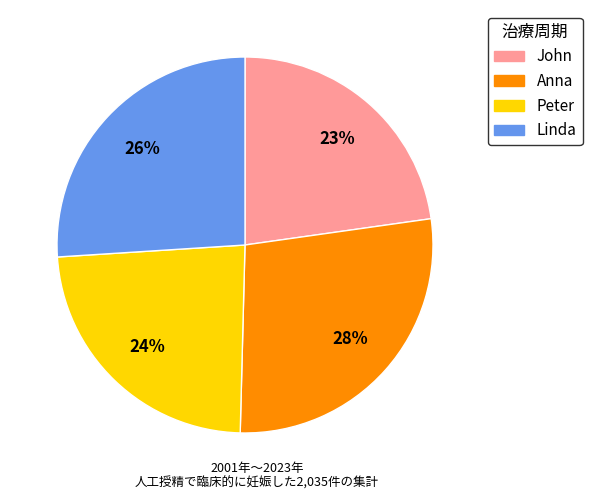

Count the number of slices in the pie.

4